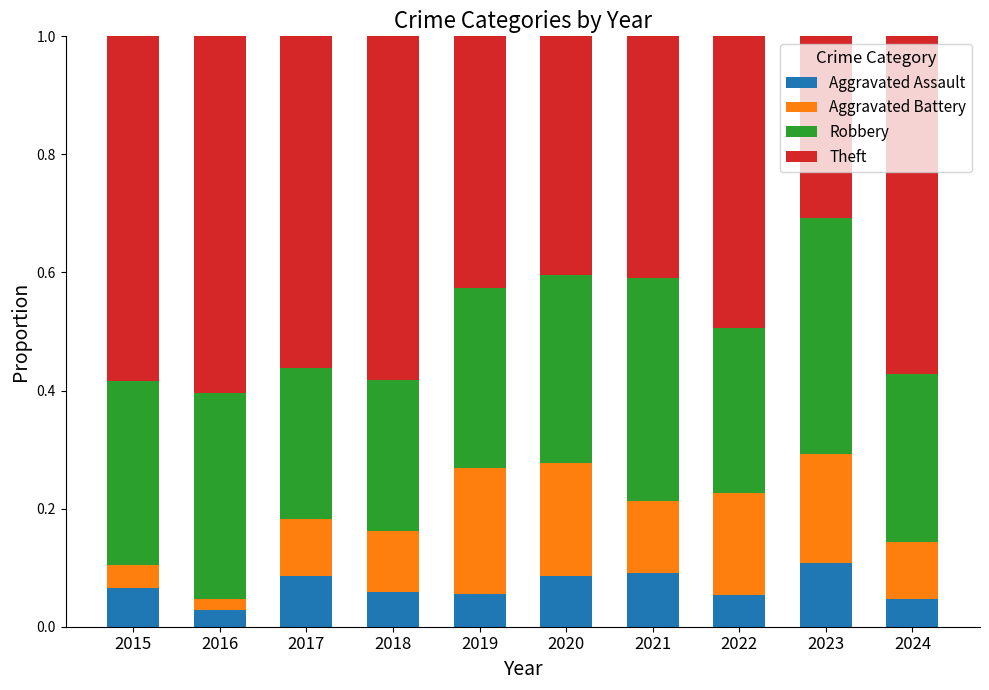

What is the total value across all series at 2024?

1.0